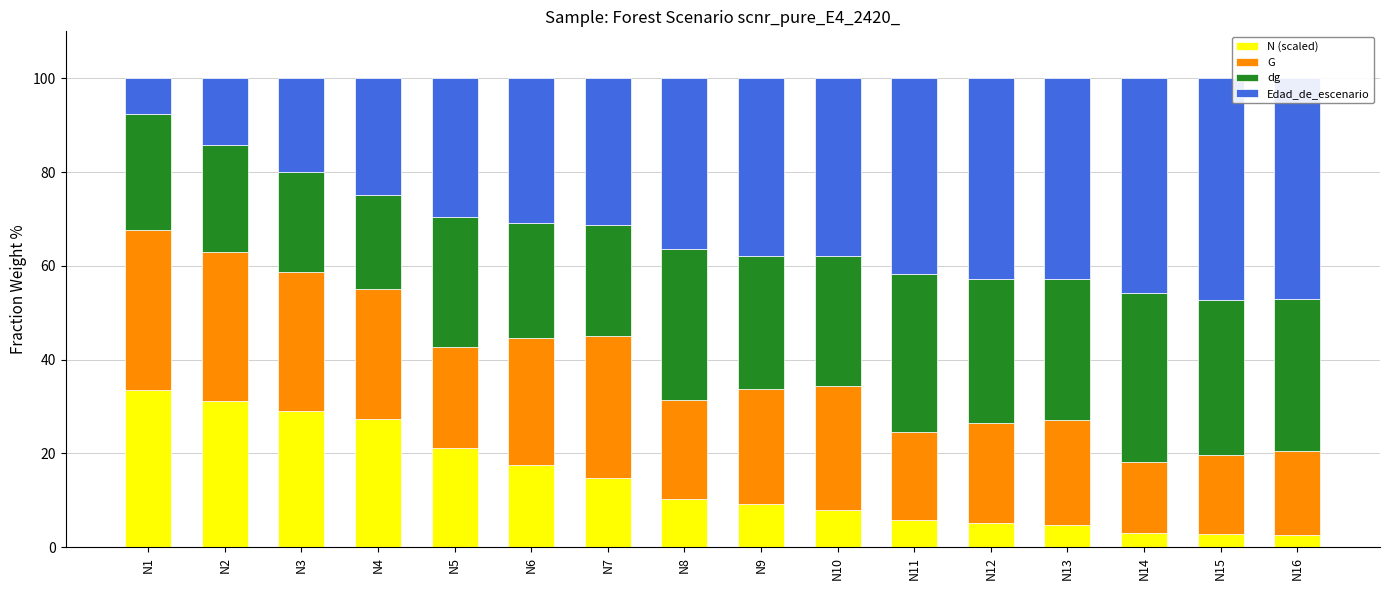

At which label does N (scaled) reach its peak?

N1